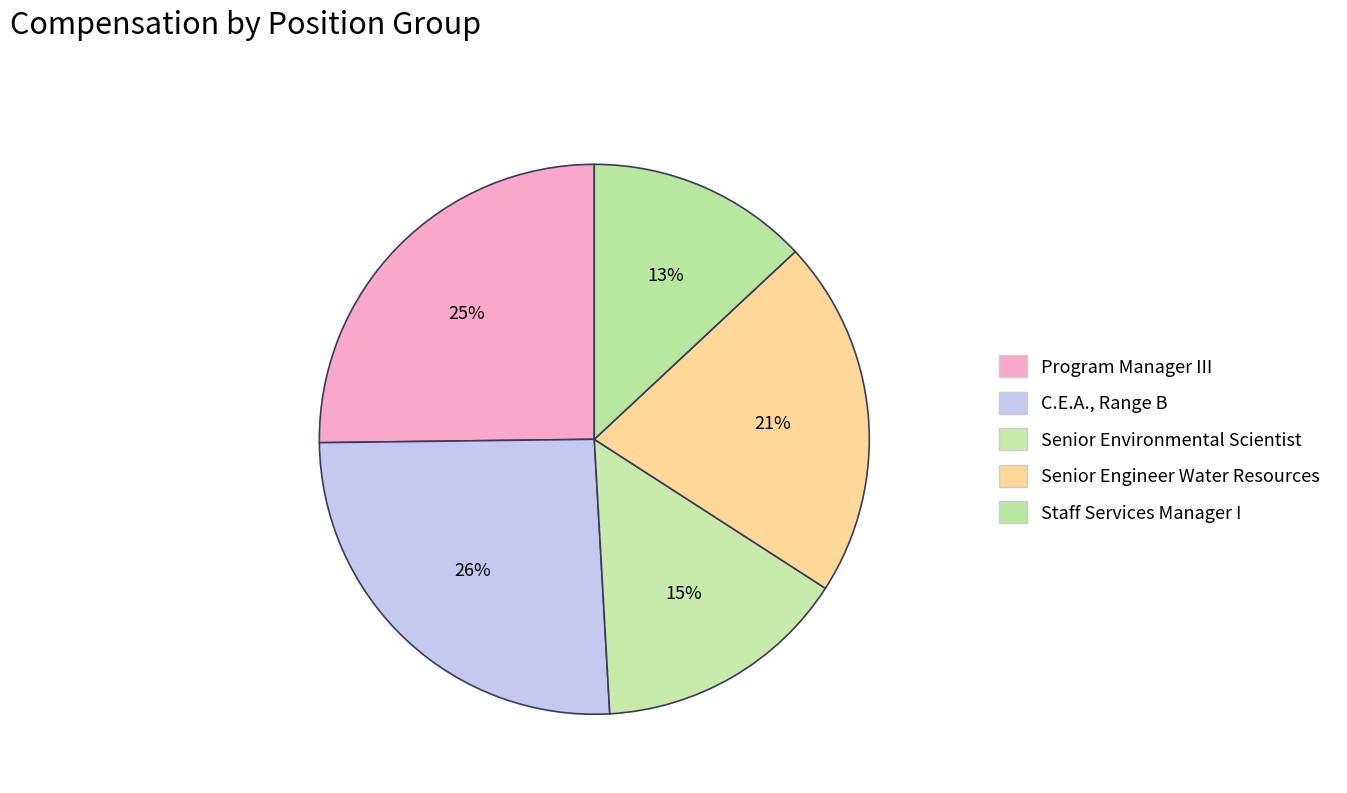

To the nearest percent, what is the difference between the largest and smallest slice percentages?

13%